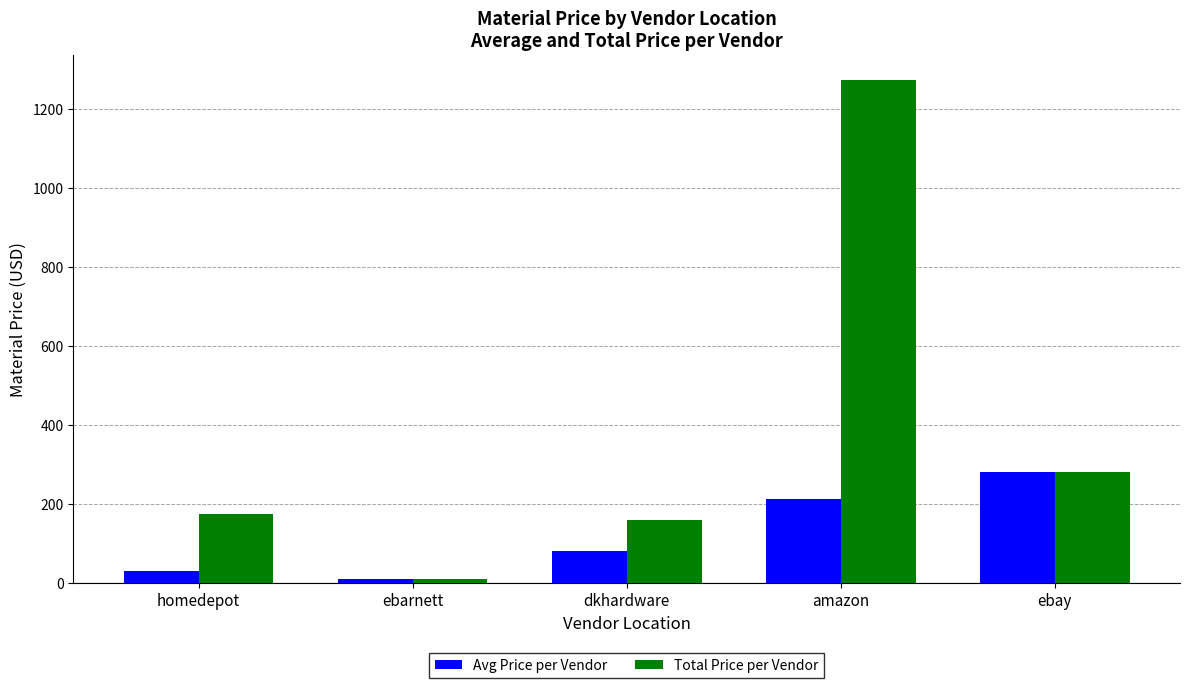

How many groups of bars are there?

5